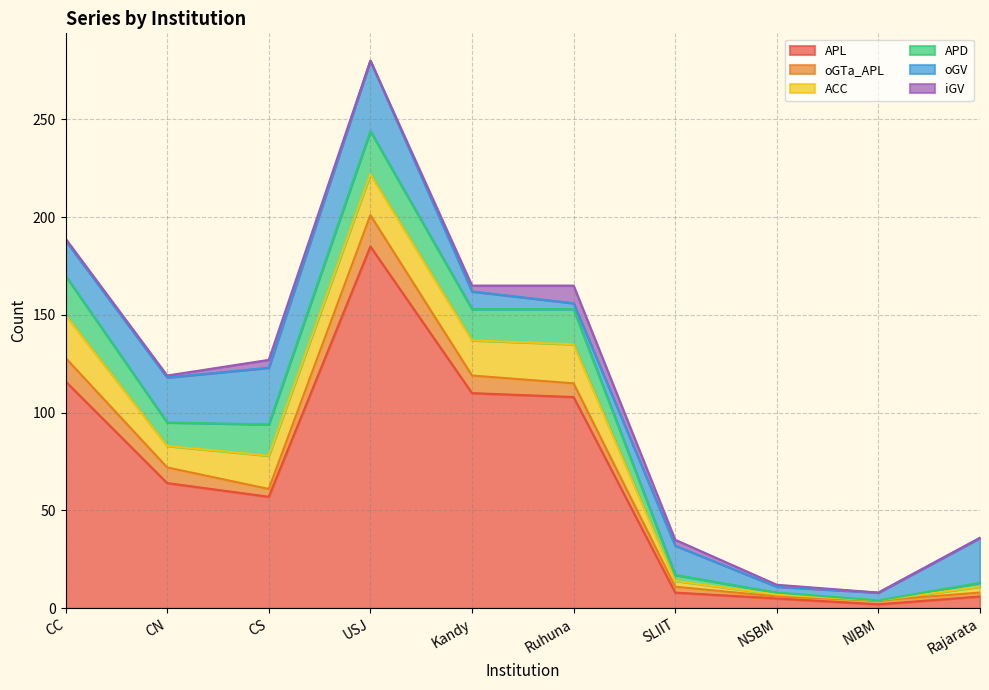

What is the label of the 4th point from the left?

USJ